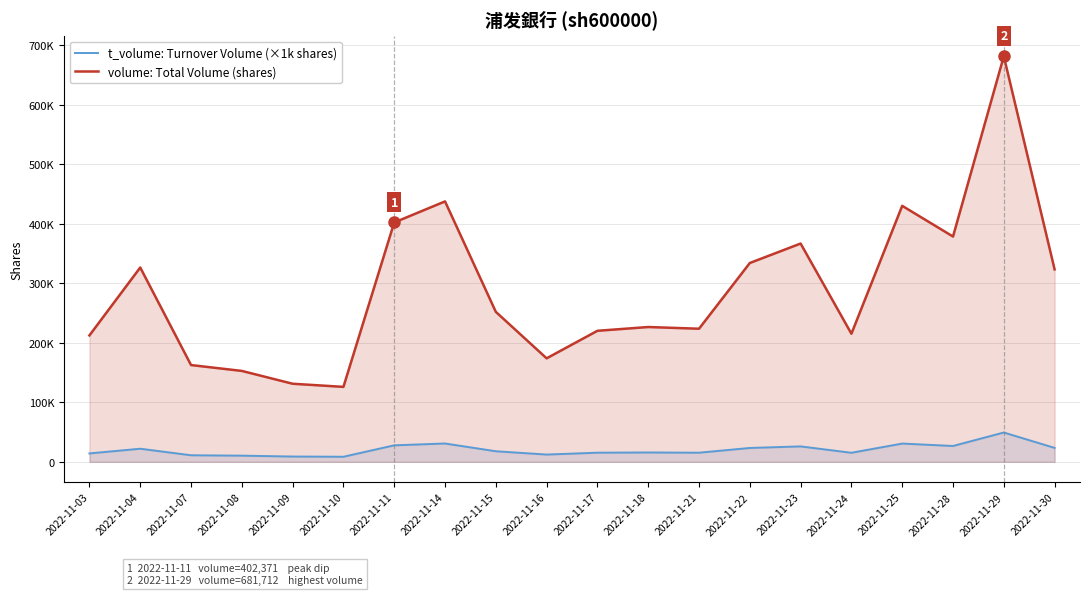

Reading left to right, extract all data points from this chart.

t_volume: Turnover Volume (×1k shares): 2022-11-03=14162	2022-11-04=22046	2022-11-07=11051	2022-11-08=10371	2022-11-09=8914	2022-11-10=8533	2022-11-11=27753	2022-11-14=30827	2022-11-15=17788	2022-11-16=12233	2022-11-17=15369	2022-11-18=15746	2022-11-21=15348	2022-11-22=23320	2022-11-23=25948	2022-11-24=15226	2022-11-25=30709	2022-11-28=26659	2022-11-29=49298	2022-11-30=23433
volume: Total Volume (shares): 2022-11-03=212519	2022-11-04=326657	2022-11-07=162696	2022-11-08=152829	2022-11-09=131275	2022-11-10=126010	2022-11-11=402371	2022-11-14=437774	2022-11-15=252121	2022-11-16=173981	2022-11-17=220268	2022-11-18=226629	2022-11-21=223750	2022-11-22=334245	2022-11-23=366944	2022-11-24=215345	2022-11-25=430338	2022-11-28=378732	2022-11-29=681712	2022-11-30=323470